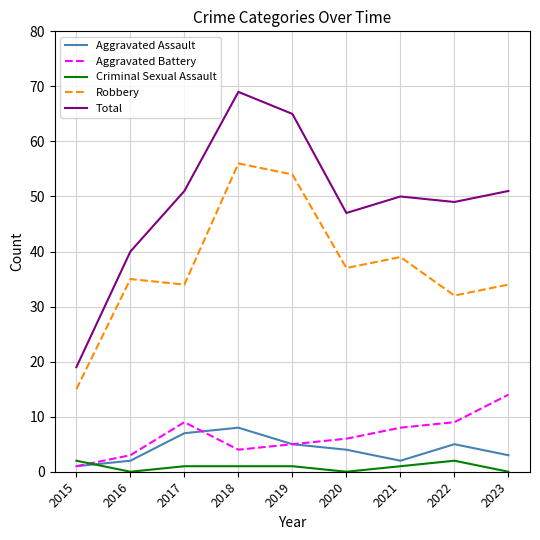

What is the difference between the Aggravated Assault values at 2019 and 2018?

3